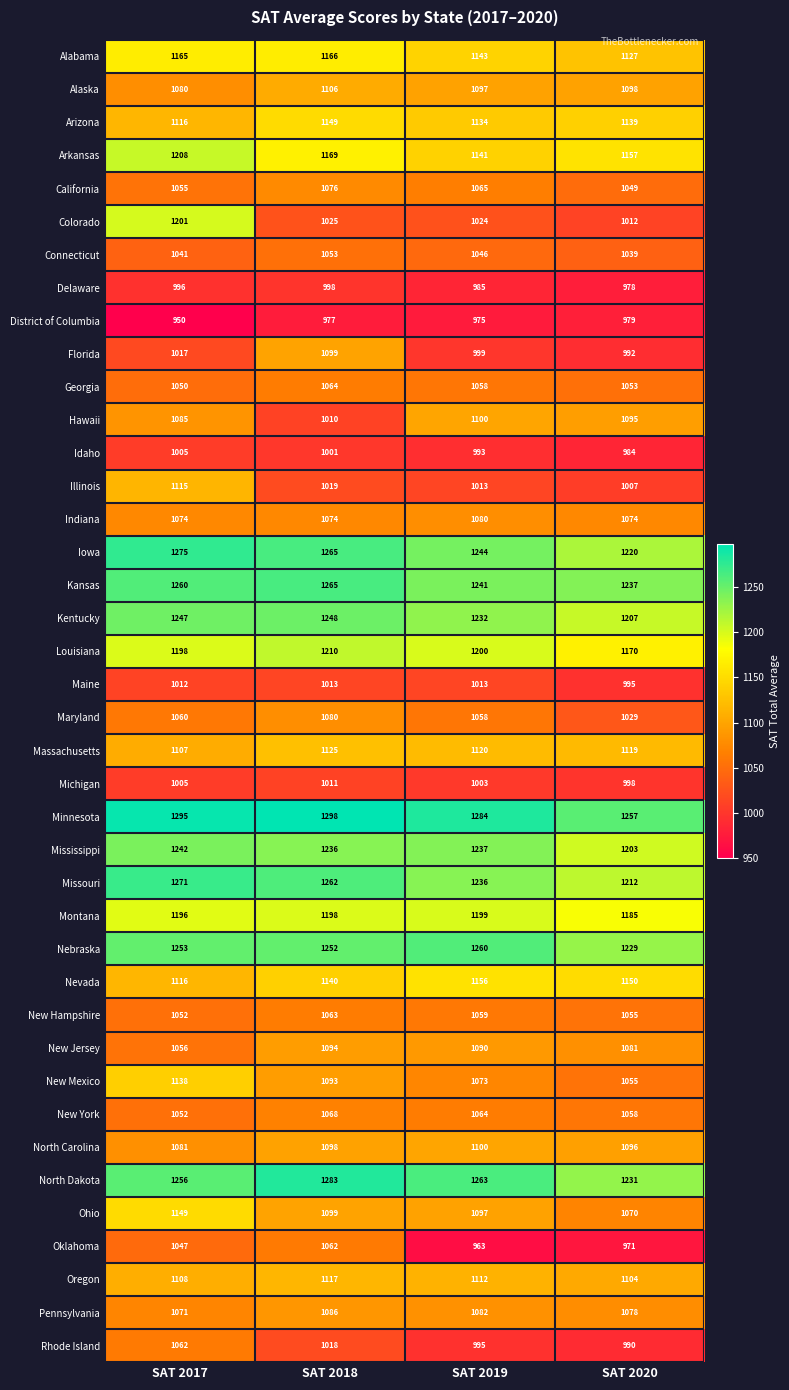

Count the number of data series in this chart.

40